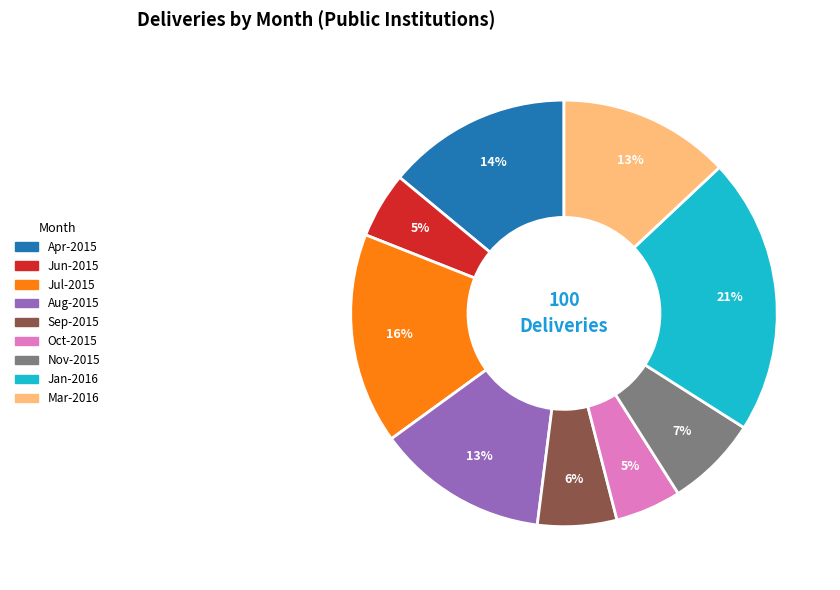

To the nearest percent, what is the average slice percentage?

11%